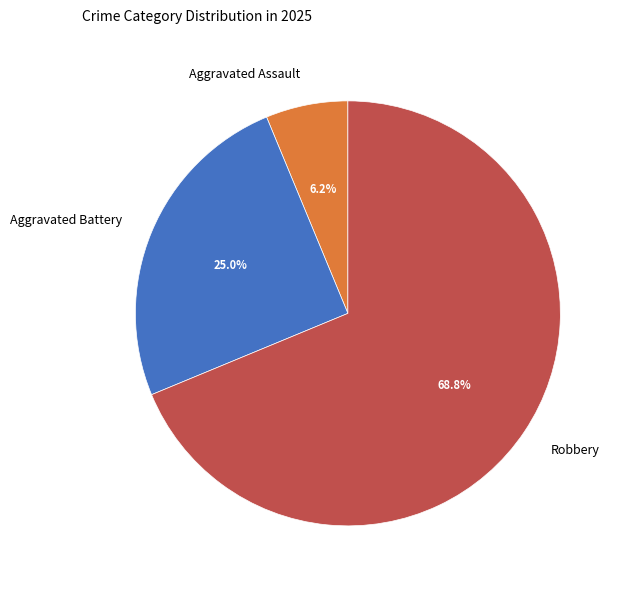

How many slices are in this pie chart?

3